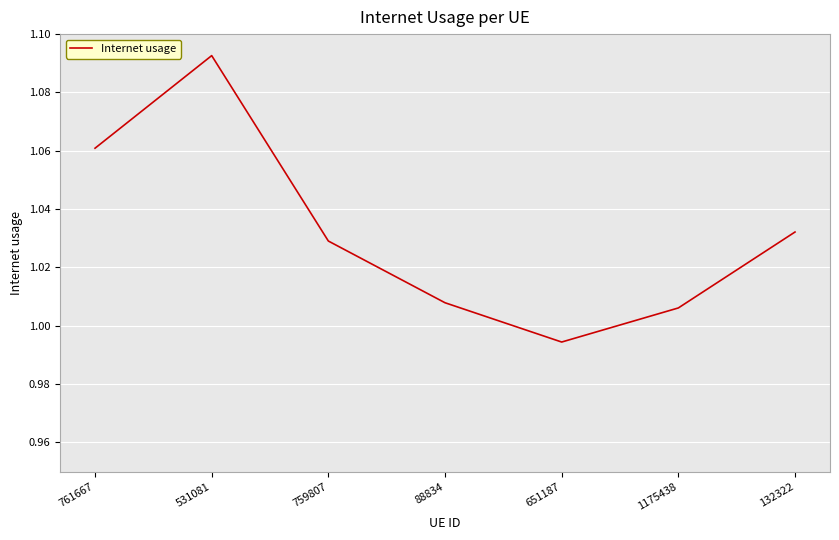

What position from the right is 88834?

4